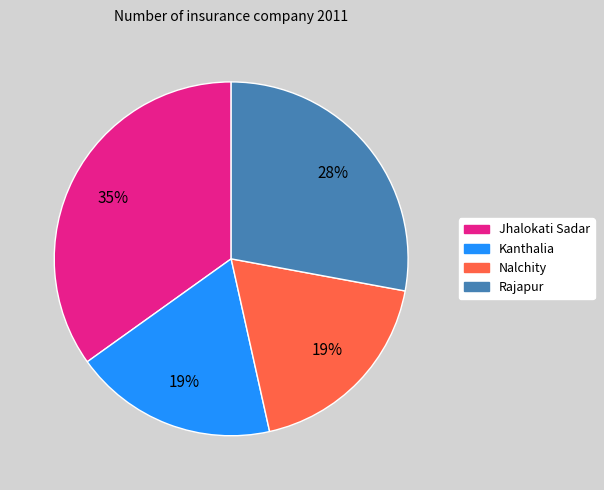

Which slice is the largest?

Jhalokati Sadar